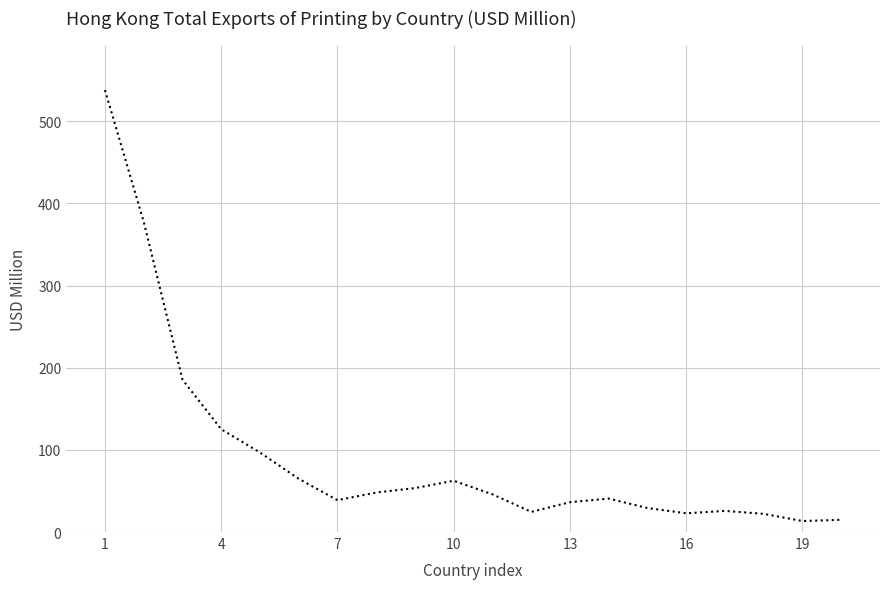

What is the minimum value shown in the chart?

13.4